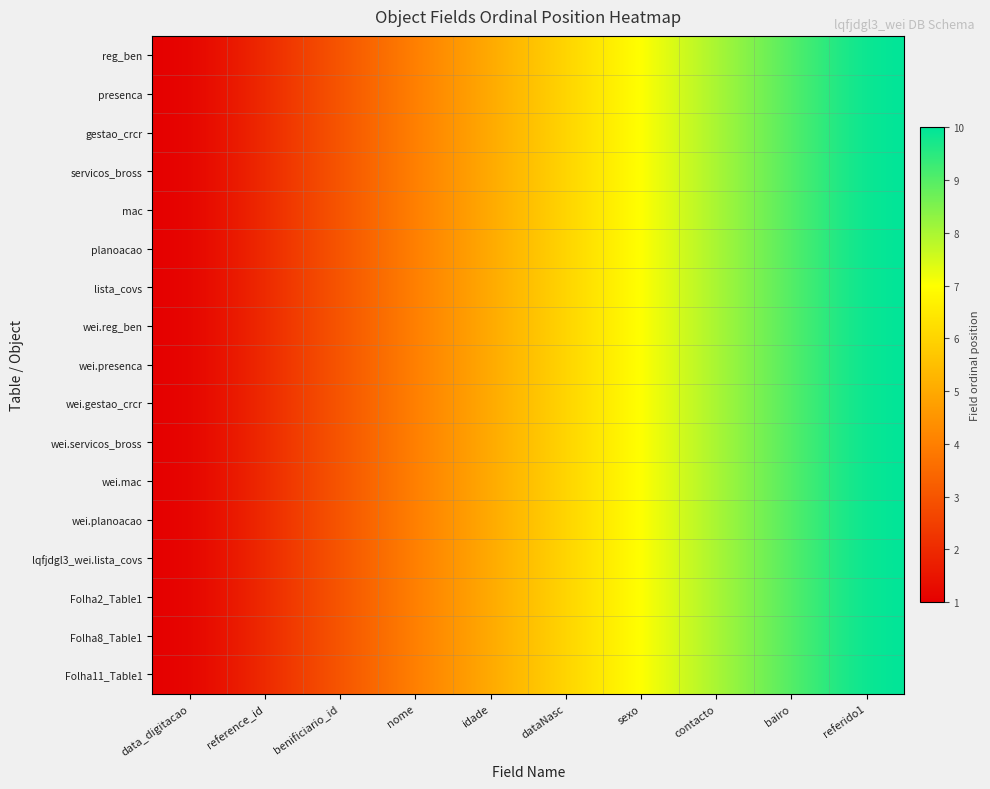

Reading left to right, what are all the values shown in this chart?

reg_ben: data_digitacao=1	reference_id=2	benificiario_id=3	nome=4	idade=5	dataNasc=6	sexo=7	contacto=8	bairo=9	referido1=10
presenca: data_digitacao=1	reference_id=2	benificiario_id=3	nome=4	idade=5	dataNasc=6	sexo=7	contacto=8	bairo=9	referido1=10
gestao_crcr: data_digitacao=1	reference_id=2	benificiario_id=3	nome=4	idade=5	dataNasc=6	sexo=7	contacto=8	bairo=9	referido1=10
servicos_bross: data_digitacao=1	reference_id=2	benificiario_id=3	nome=4	idade=5	dataNasc=6	sexo=7	contacto=8	bairo=9	referido1=10
mac: data_digitacao=1	reference_id=2	benificiario_id=3	nome=4	idade=5	dataNasc=6	sexo=7	contacto=8	bairo=9	referido1=10
planoacao: data_digitacao=1	reference_id=2	benificiario_id=3	nome=4	idade=5	dataNasc=6	sexo=7	contacto=8	bairo=9	referido1=10
lista_covs: data_digitacao=1	reference_id=2	benificiario_id=3	nome=4	idade=5	dataNasc=6	sexo=7	contacto=8	bairo=9	referido1=10
wei.reg_ben: data_digitacao=1	reference_id=2	benificiario_id=3	nome=4	idade=5	dataNasc=6	sexo=7	contacto=8	bairo=9	referido1=10
wei.presenca: data_digitacao=1	reference_id=2	benificiario_id=3	nome=4	idade=5	dataNasc=6	sexo=7	contacto=8	bairo=9	referido1=10
wei.gestao_crcr: data_digitacao=1	reference_id=2	benificiario_id=3	nome=4	idade=5	dataNasc=6	sexo=7	contacto=8	bairo=9	referido1=10
wei.servicos_bross: data_digitacao=1	reference_id=2	benificiario_id=3	nome=4	idade=5	dataNasc=6	sexo=7	contacto=8	bairo=9	referido1=10
wei.mac: data_digitacao=1	reference_id=2	benificiario_id=3	nome=4	idade=5	dataNasc=6	sexo=7	contacto=8	bairo=9	referido1=10
wei.planoacao: data_digitacao=1	reference_id=2	benificiario_id=3	nome=4	idade=5	dataNasc=6	sexo=7	contacto=8	bairo=9	referido1=10
lqfjdgl3_wei.lista_covs: data_digitacao=1	reference_id=2	benificiario_id=3	nome=4	idade=5	dataNasc=6	sexo=7	contacto=8	bairo=9	referido1=10
Folha2_Table1: data_digitacao=1	reference_id=2	benificiario_id=3	nome=4	idade=5	dataNasc=6	sexo=7	contacto=8	bairo=9	referido1=10
Folha8_Table1: data_digitacao=1	reference_id=2	benificiario_id=3	nome=4	idade=5	dataNasc=6	sexo=7	contacto=8	bairo=9	referido1=10
Folha11_Table1: data_digitacao=1	reference_id=2	benificiario_id=3	nome=4	idade=5	dataNasc=6	sexo=7	contacto=8	bairo=9	referido1=10